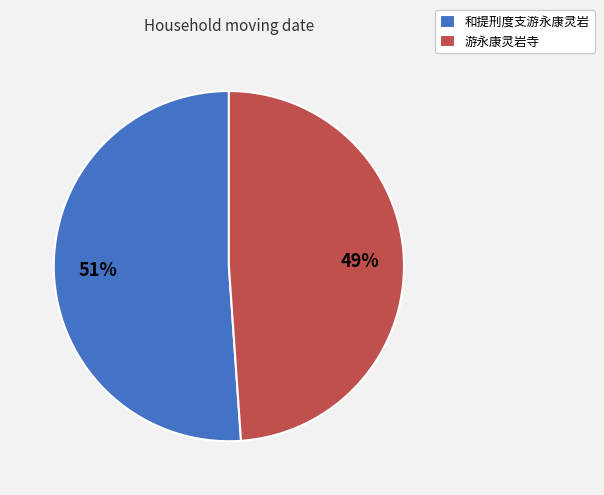

Rank the categories by value from lowest to highest.

游永康灵岩寺, 和提刑度支游永康灵岩